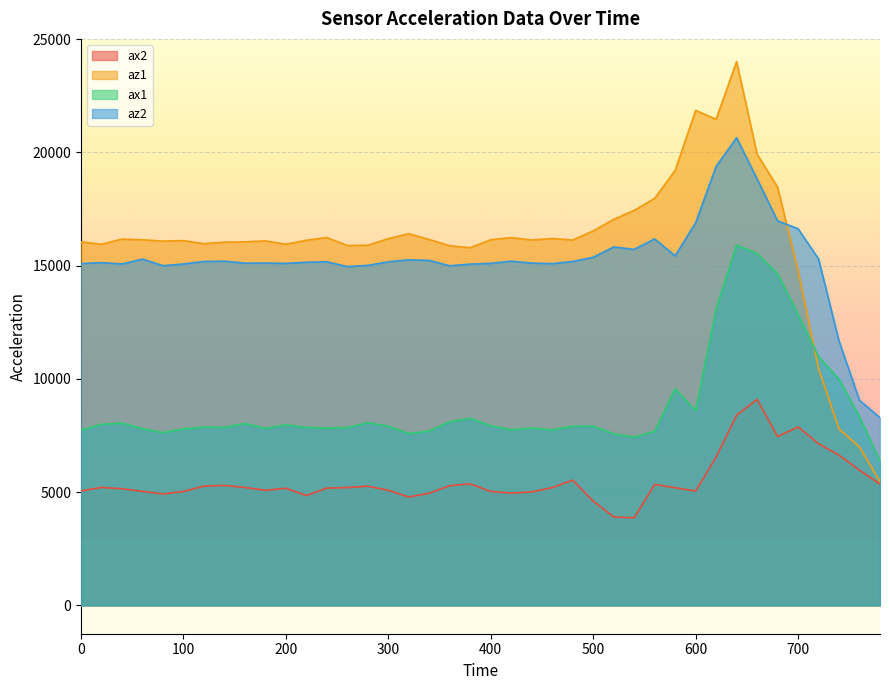

At how many categories does at least one series exceed 20519?

3